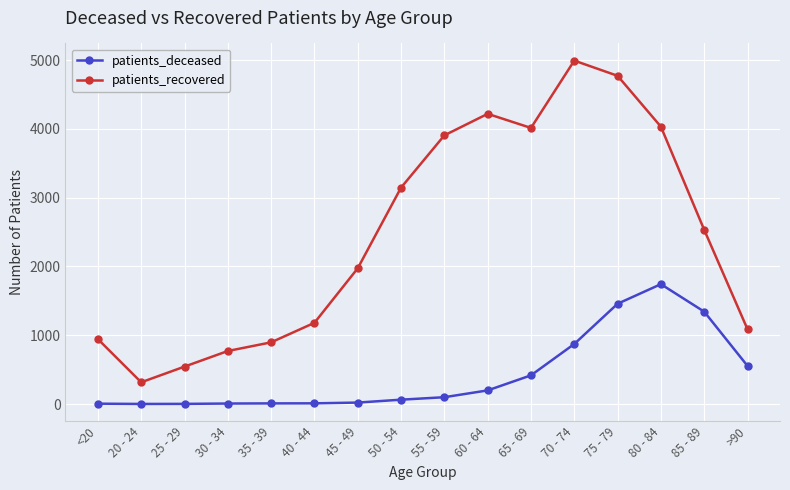

Does the chart have visible grid lines?

Yes